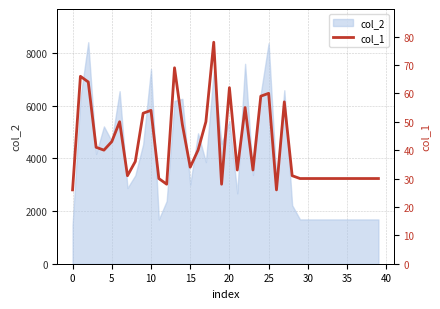

What is the highest value of the col_2 series?

8401